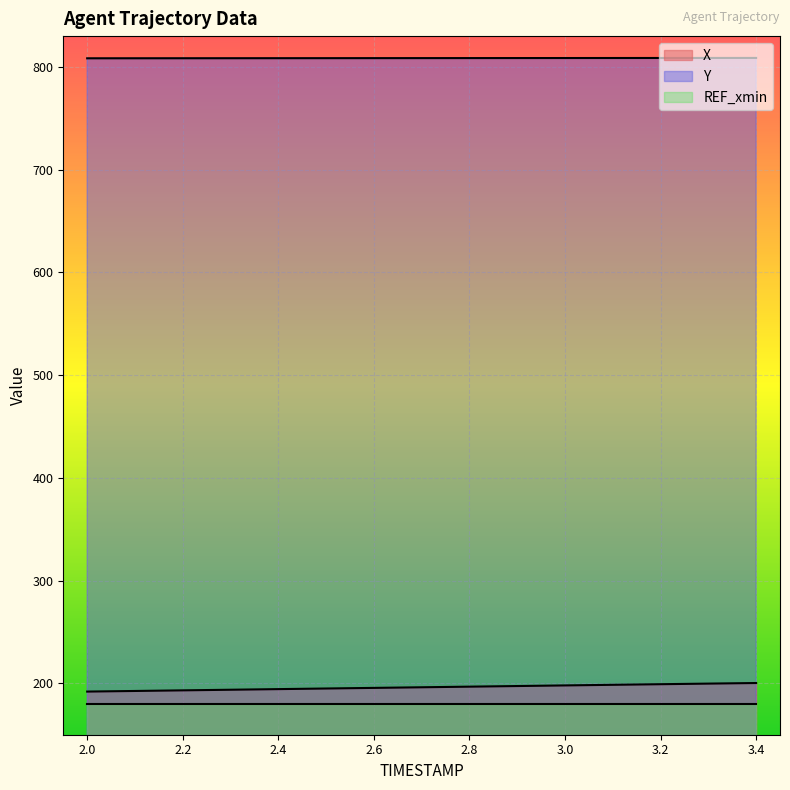

Reading left to right, what are all the values shown in this chart?

X: 192.0	192.6	193.2	193.8	194.4	195.0	195.6	196.2	196.8	197.4	198.0	198.6	199.2	199.8	200.3
Y: 808.4	808.4	808.5	808.5	808.5	808.5	808.6	808.6	808.6	808.6	808.7	808.7	808.7	808.7	808.8